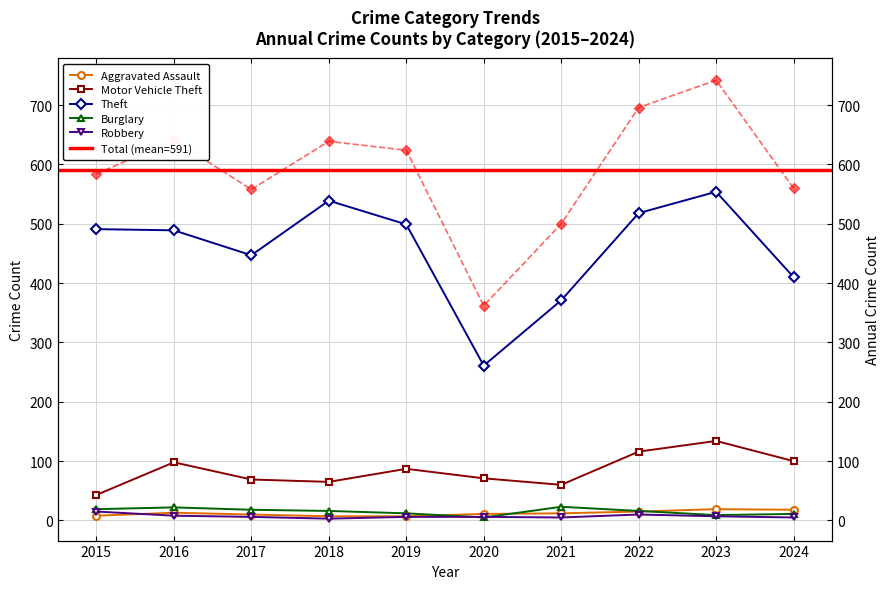

What is the value of the Theft point at the 9th from the left?

554